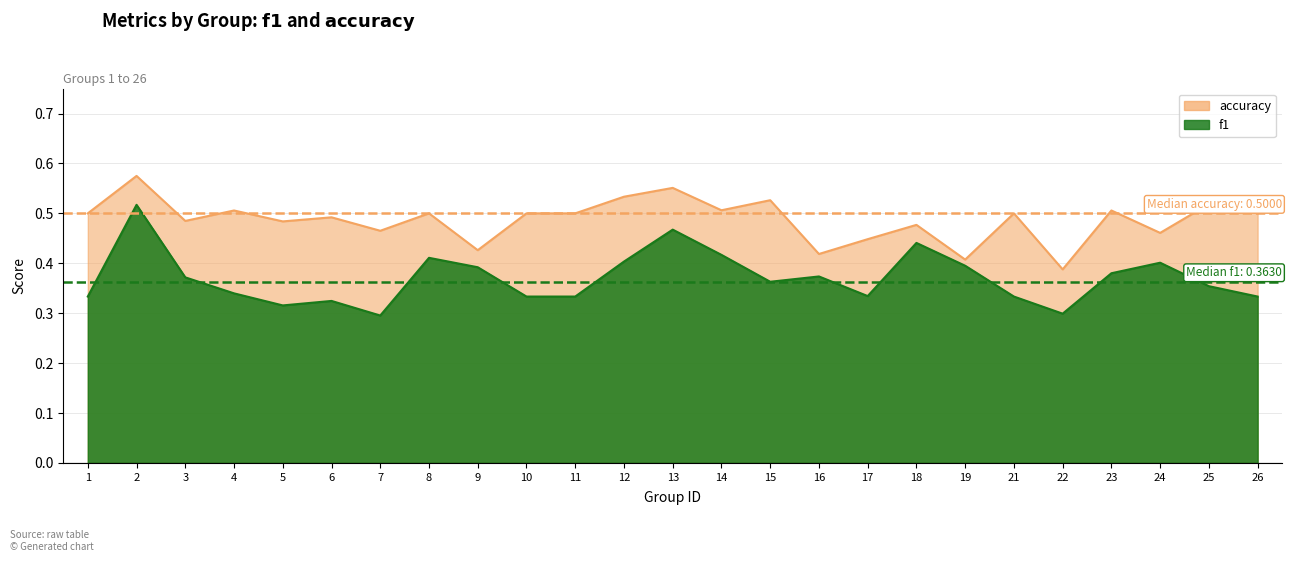

Count the number of categories in the chart.

25